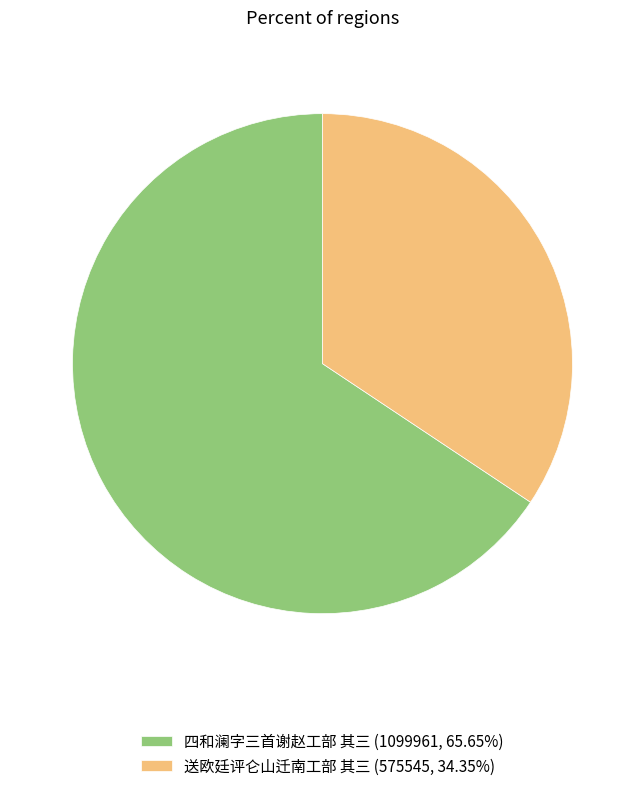

Does 送欧廷评仑山迁南工部 其三 account for over 50% of the chart?

No